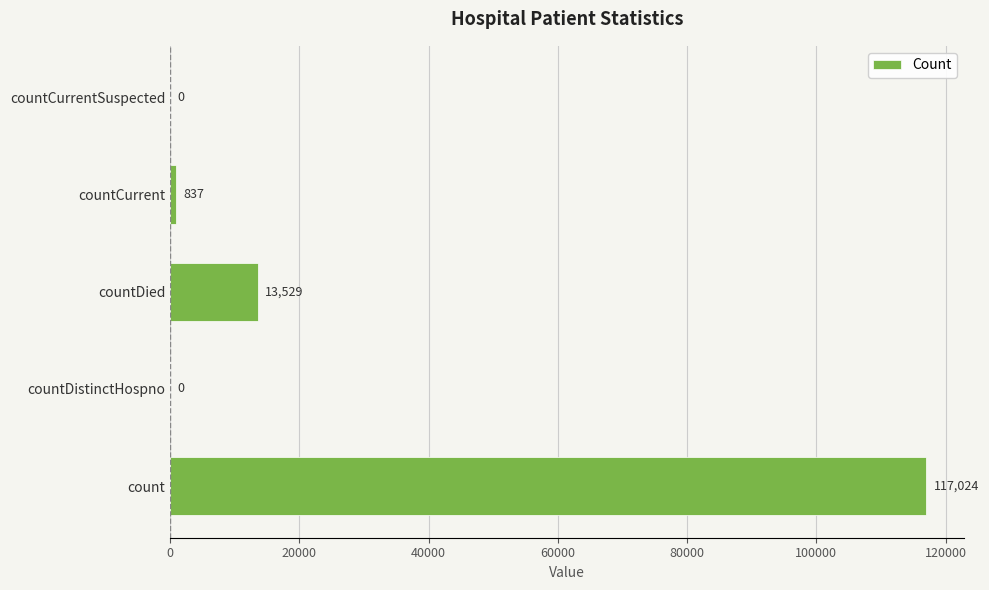

Reading bottom to top, transcribe all the data shown in this chart.

count=117024	countDistinctHospno=0	countDied=13529	countCurrent=837	countCurrentSuspected=0